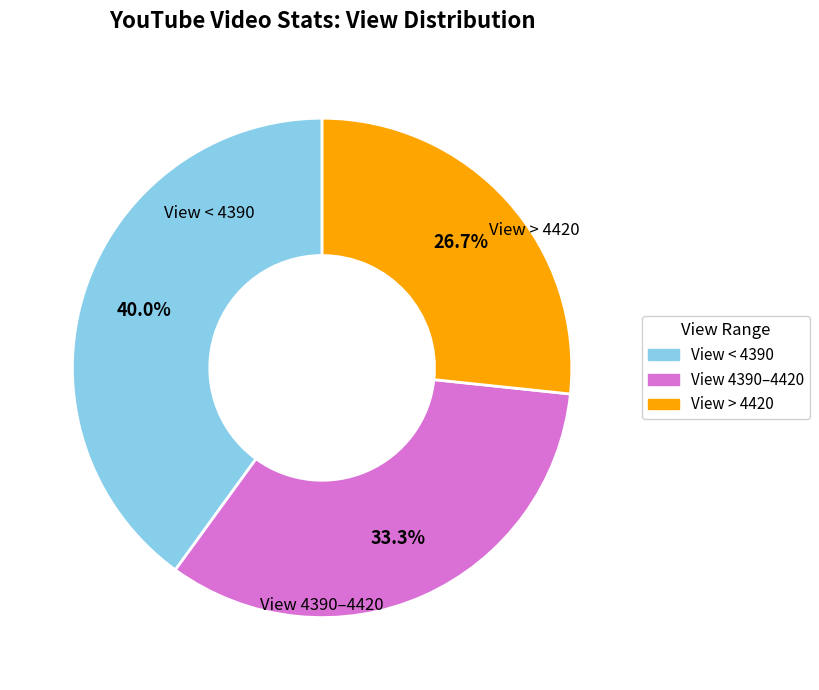

Does any single category account for the majority?

No